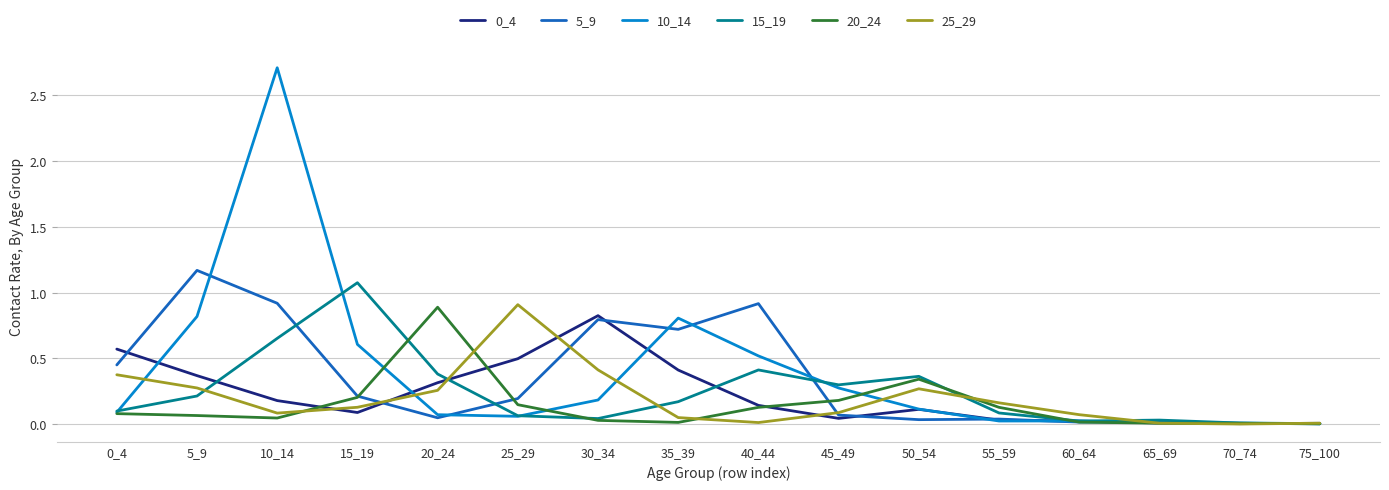

True or false: 5_9 and 15_19 cross at least once.

True